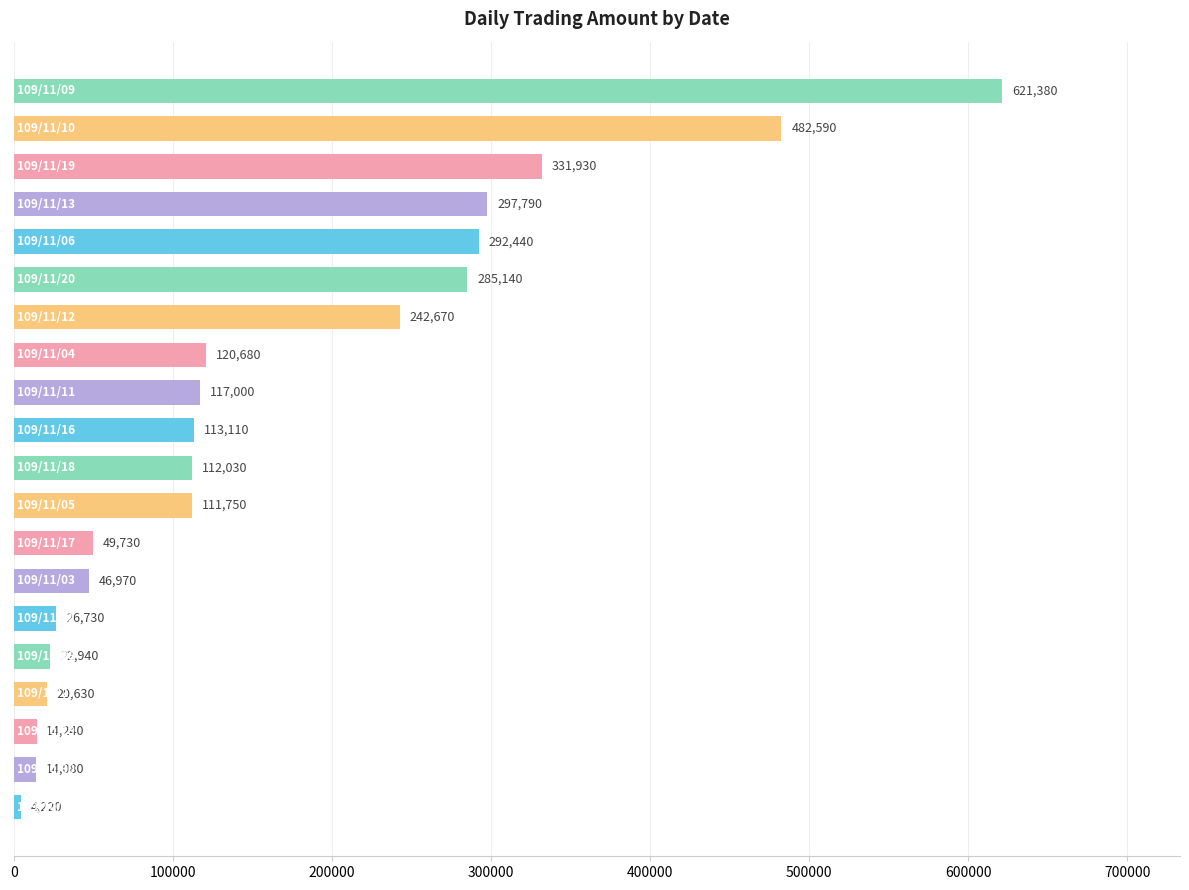

How many values are below 113110?

10